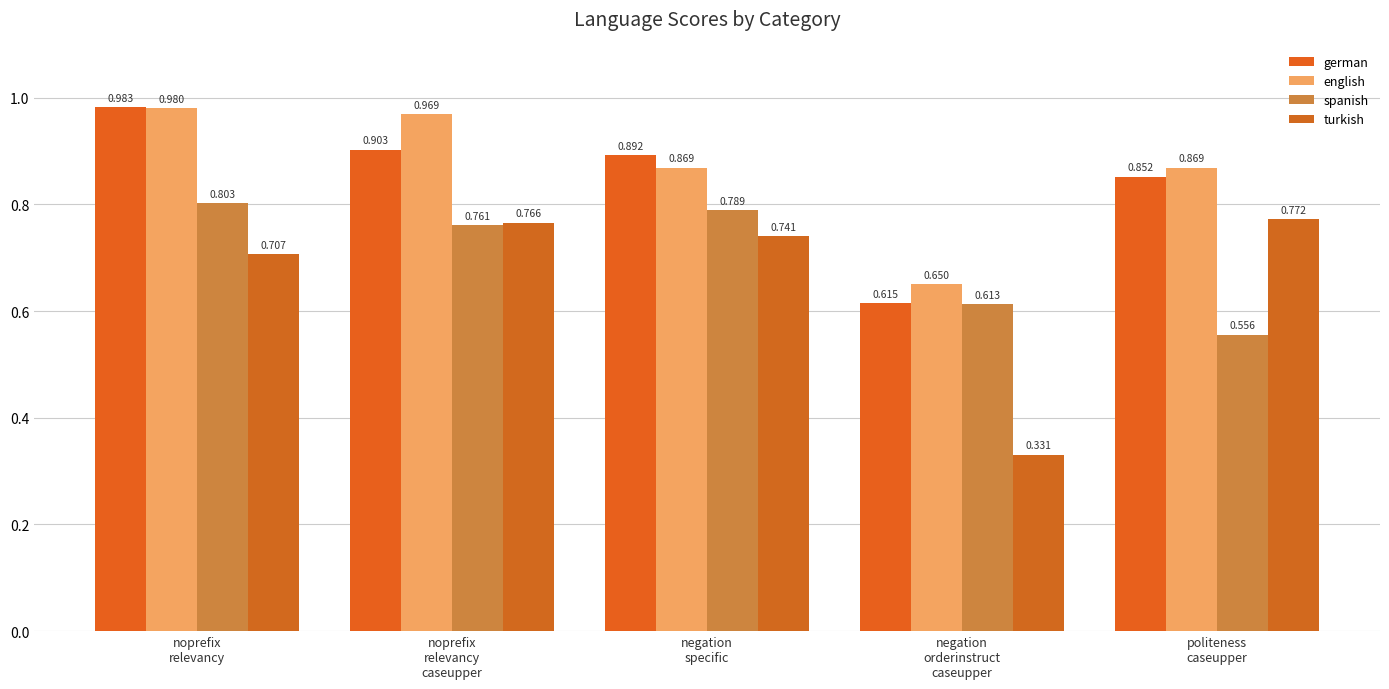

Between negation
orderinstruct
caseupper and politeness
caseupper, which series saw the biggest shift?

turkish